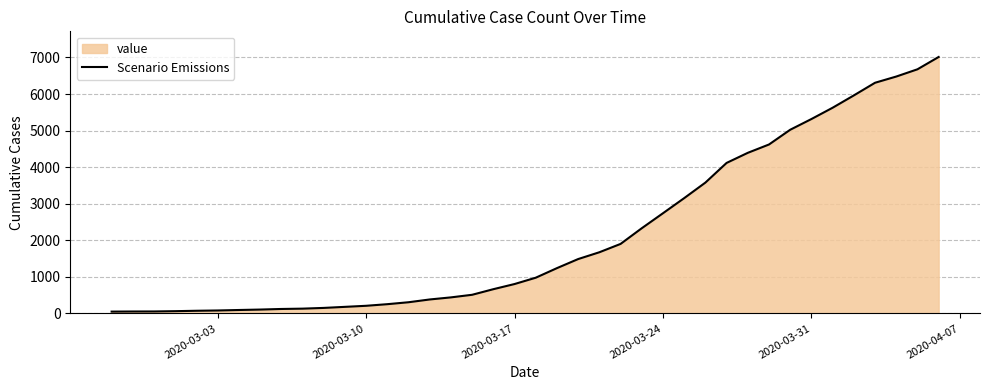

Does the chart have visible grid lines?

Yes